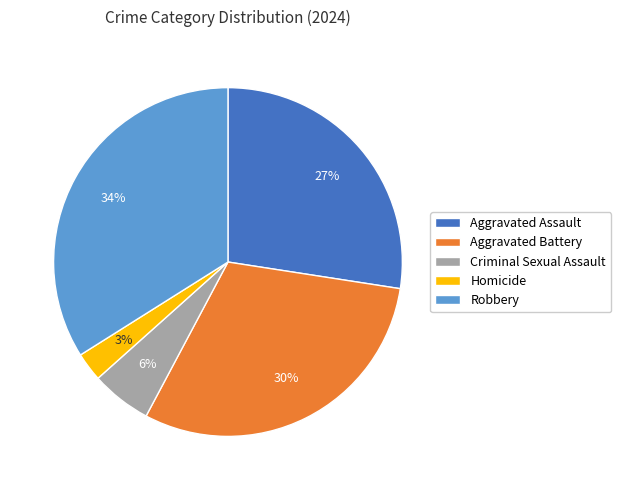

Do Aggravated Assault and Robbery together represent more than half of the pie?

Yes